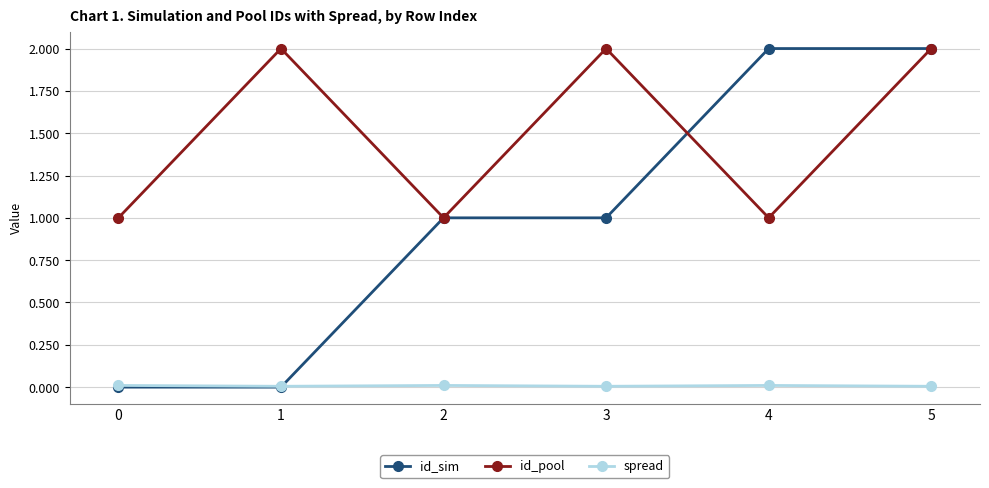

What is the highest value of the id_pool series?

2.0